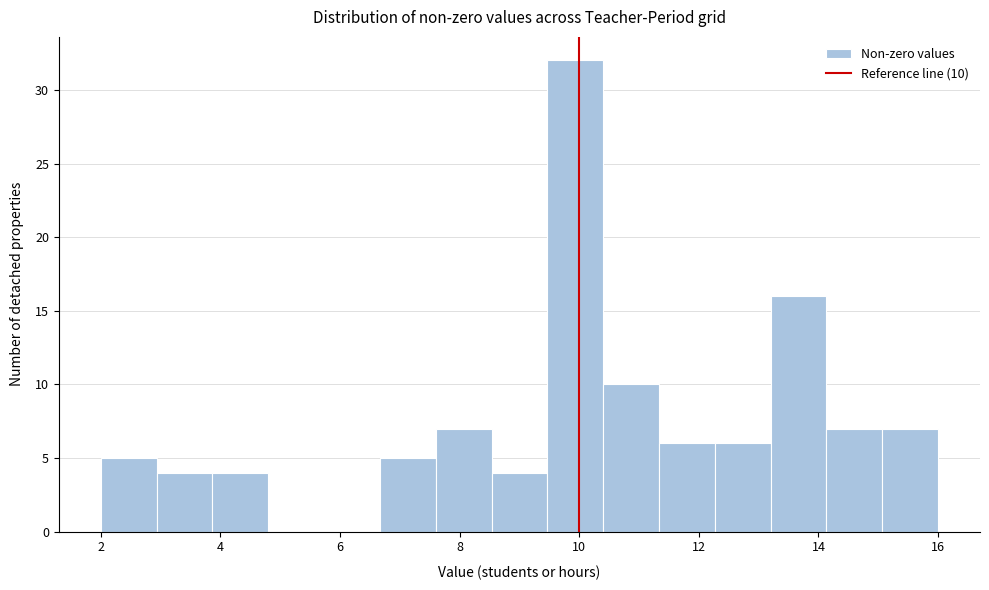

Over which range of the x-axis is the bar tallest?

9.4 to 10.4